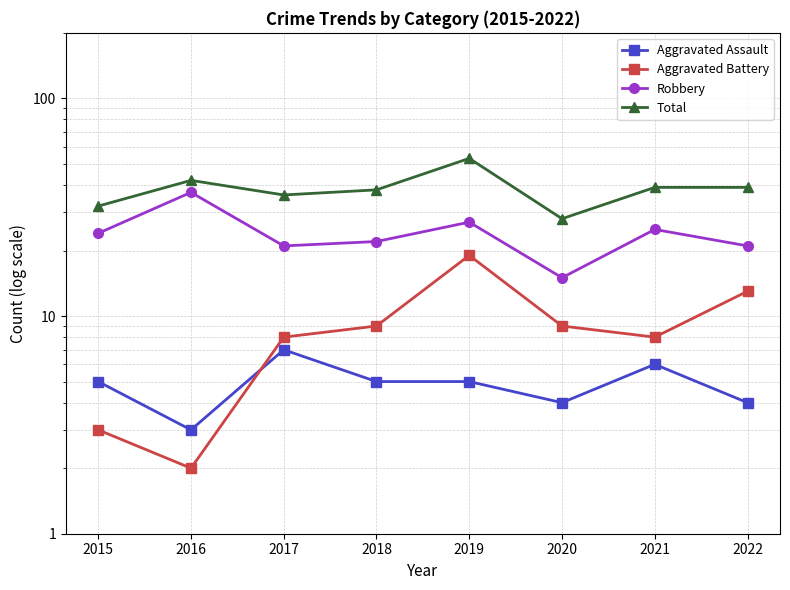

How many lines are shown in the chart?

4